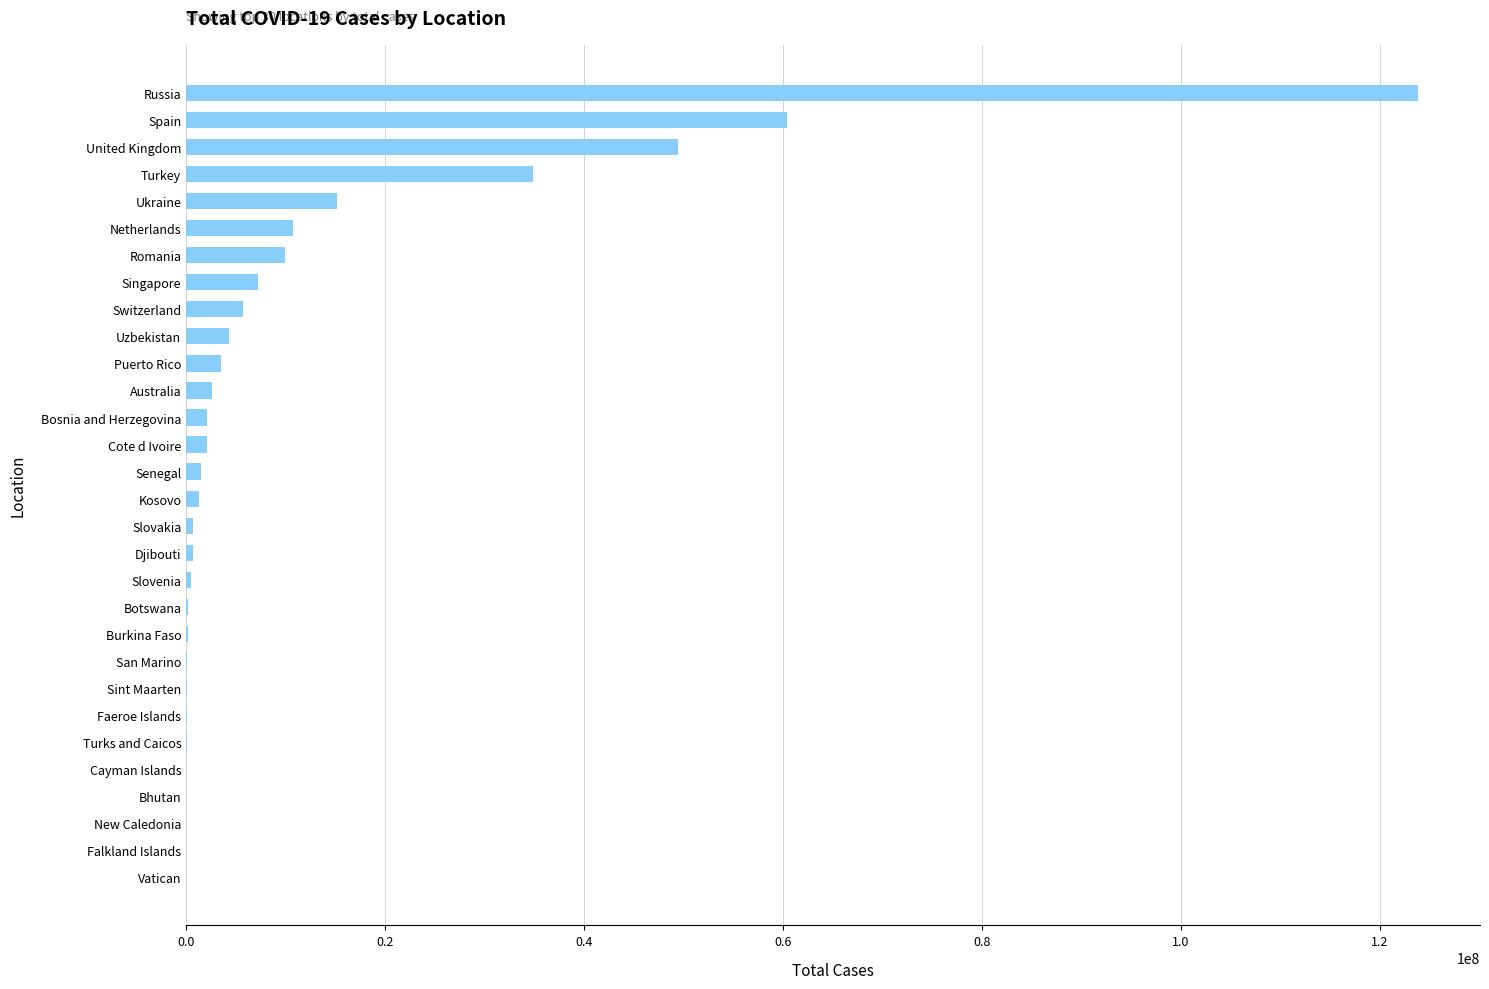

The value at Romania is 9946930. True or false?

True